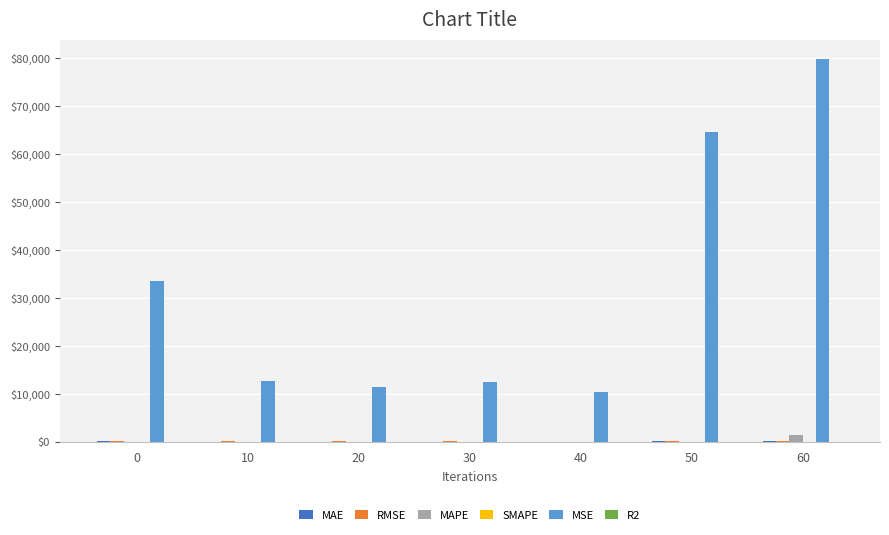

How many categories are shown in the chart?

7